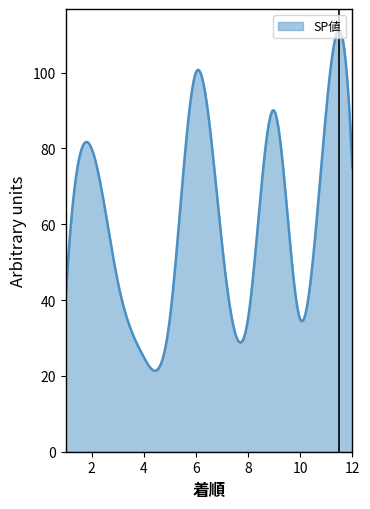

What is the greatest value displayed?

111.2